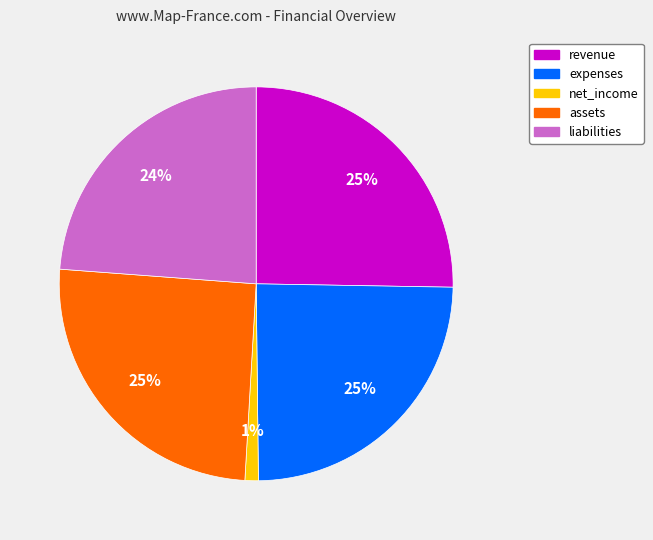

How many slices are in this pie chart?

5